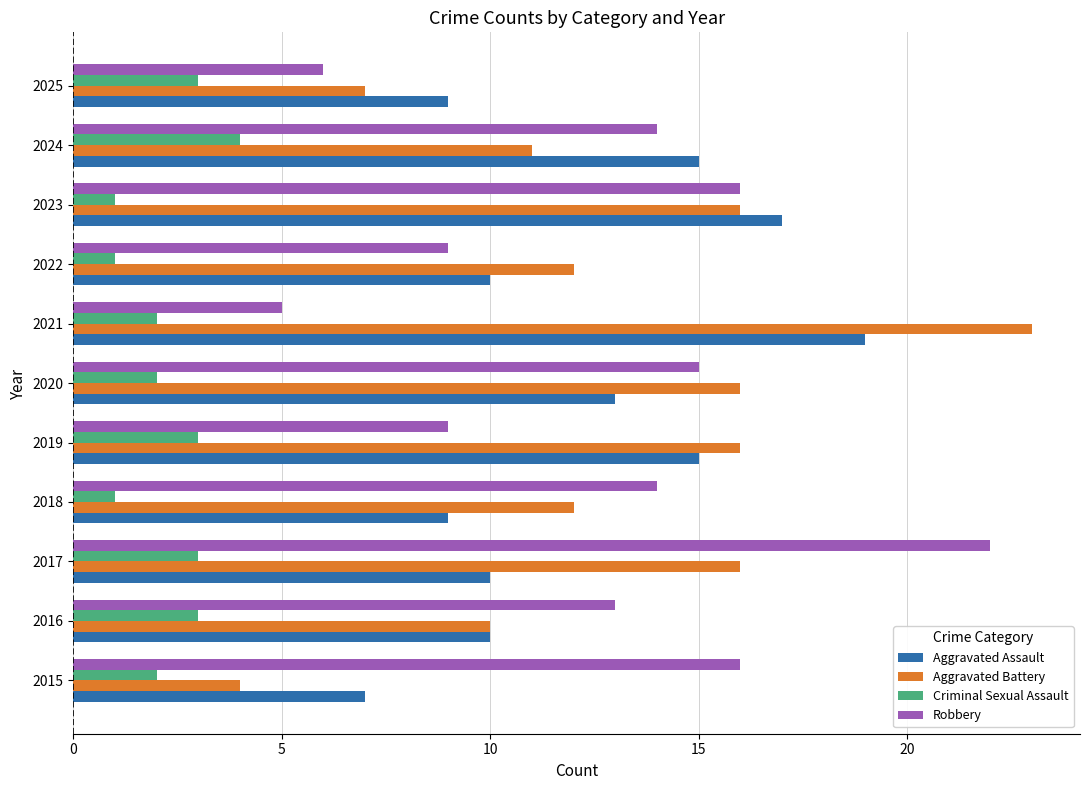

How many values in the Robbery series are below 14?

5